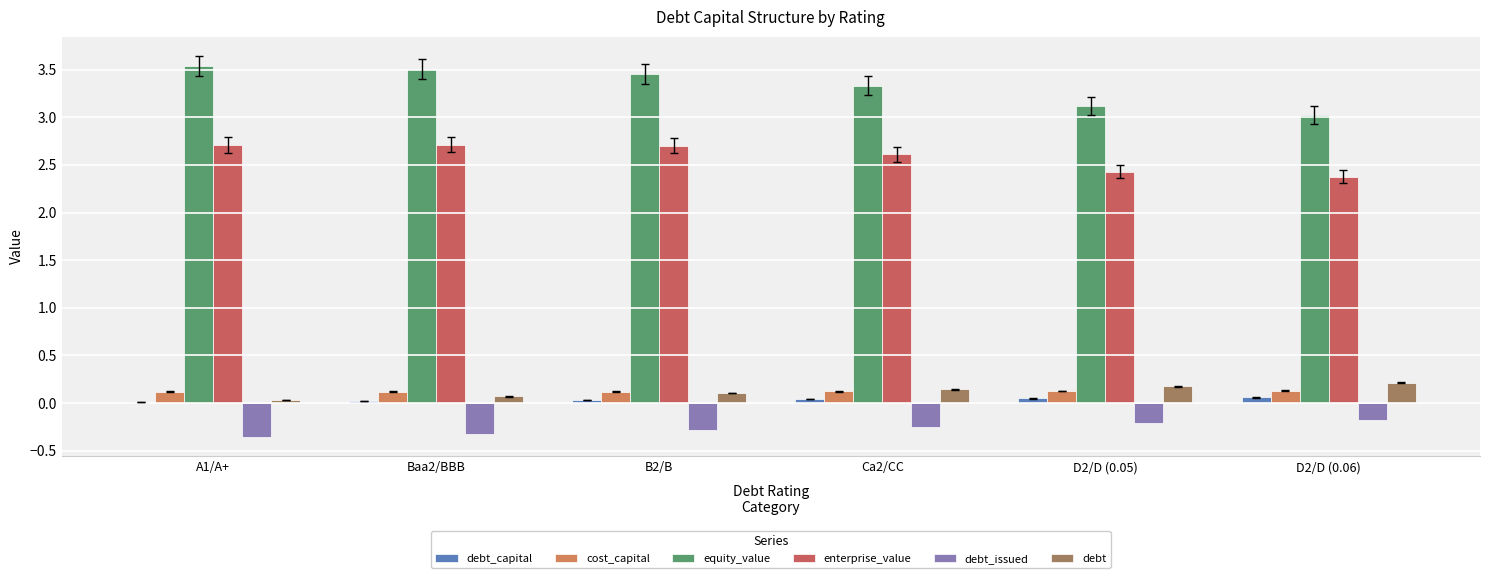

What are all the series names shown in the legend?

debt_capital, cost_capital, equity_value, enterprise_value, debt_issued, debt